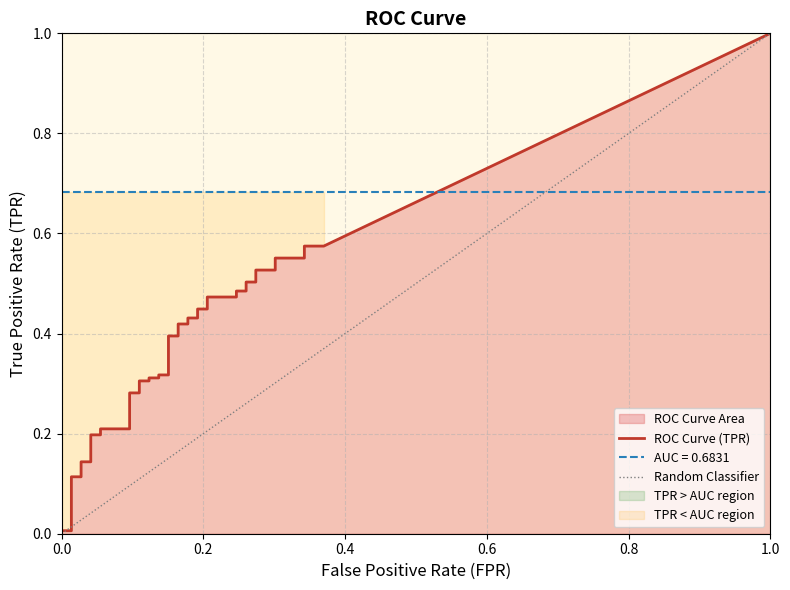

Reading left to right, extract all data points from this chart.

fpr: 0.0	0.0	0.0	0.0	0.0	0.0	0.0	0.0	0.0	0.1	0.1	0.1	0.1	0.1	0.1	0.1	0.1	0.1	0.1	0.2	0.2	0.2	0.2	0.2	0.2	0.2	0.2	0.2	0.2	0.2	0.2	0.3	0.3	0.3	0.3	0.3	0.3	0.3	0.3	0.4
tpr: 0.0	0.0	0.0	0.1	0.1	0.1	0.1	0.1	0.2	0.2	0.2	0.2	0.3	0.3	0.3	0.3	0.3	0.3	0.3	0.3	0.4	0.4	0.4	0.4	0.4	0.4	0.4	0.4	0.5	0.5	0.5	0.5	0.5	0.5	0.5	0.5	0.6	0.6	0.6	0.6